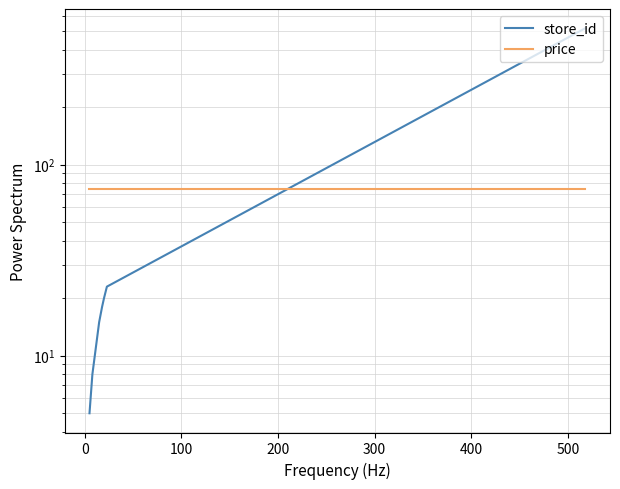

True or false: store_id has a value of 2 at −100.

False